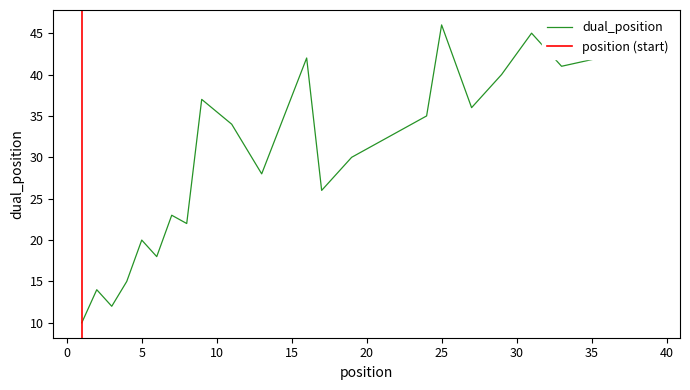

The chart shows a value of 11 at 19. True or false?

False